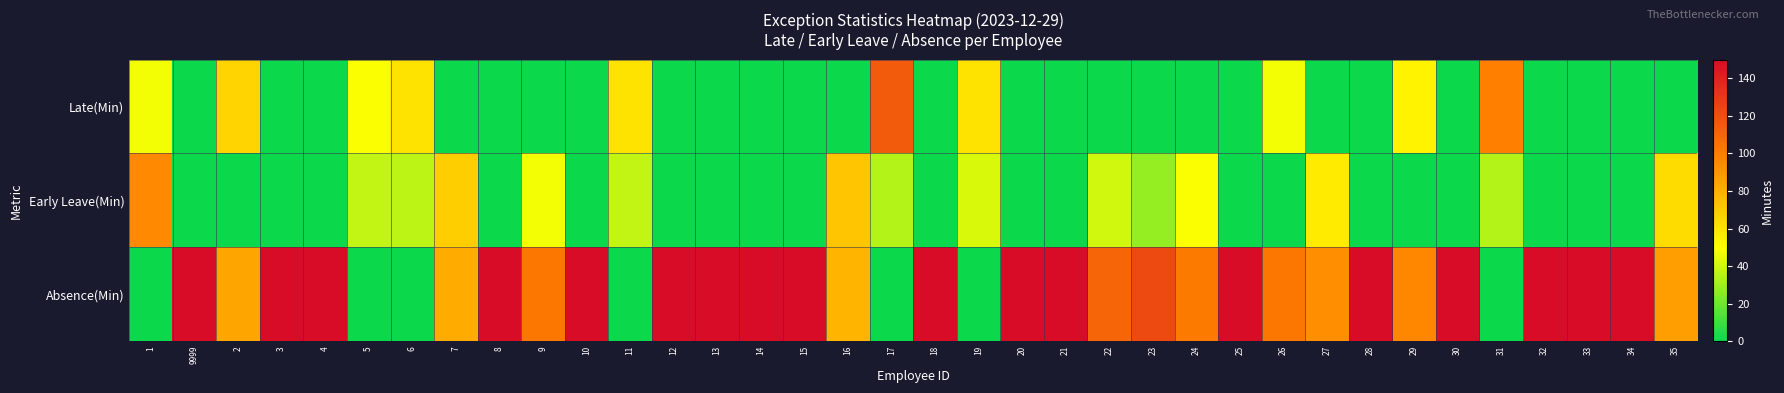

List the series in order of their peak value, highest first.

Absence(Min), Late(Min), Early Leave(Min)